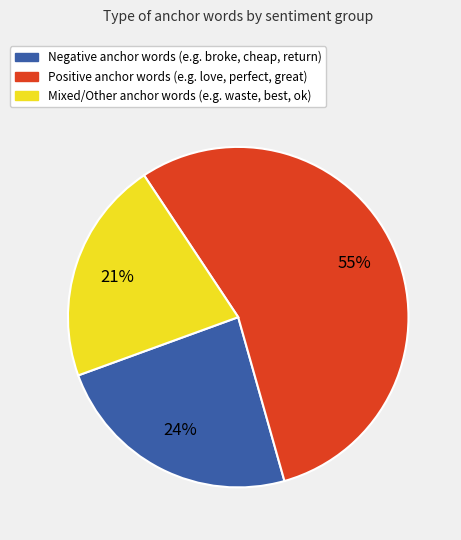

Is there any slice that represents more than half of the pie?

Yes